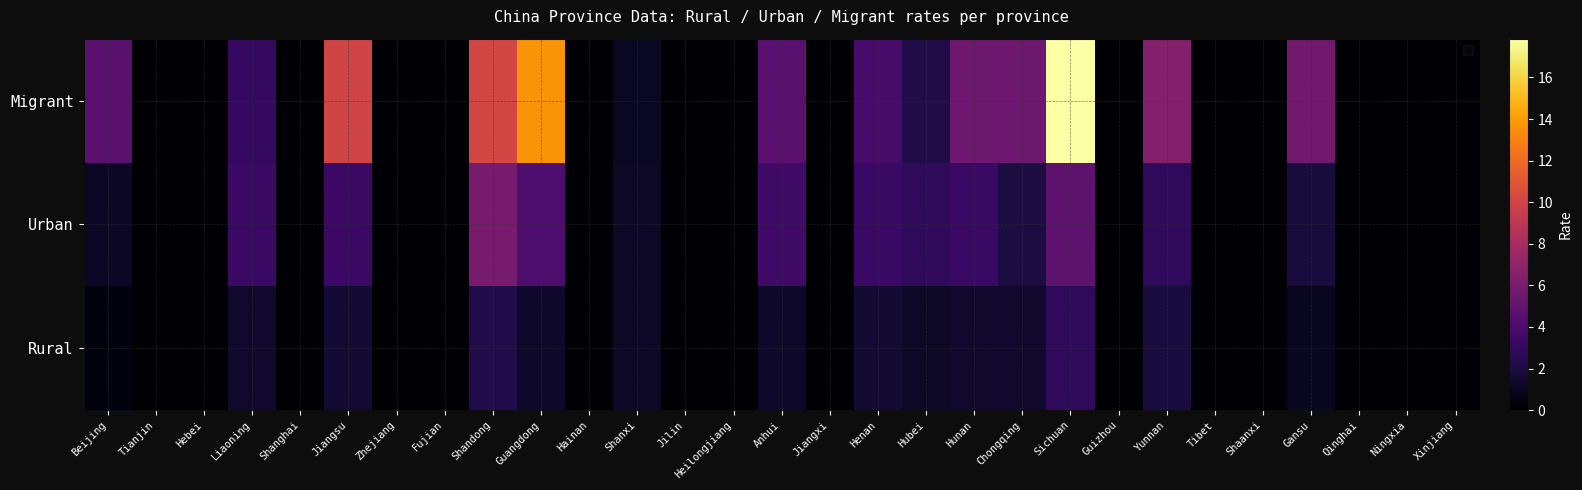

How many distinct data groups are displayed?

1